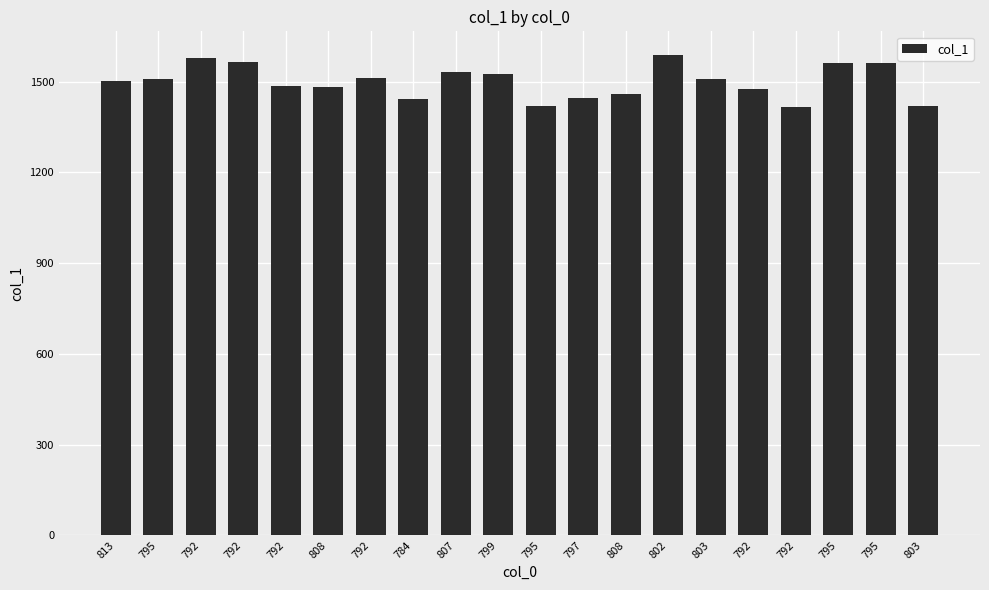

The value at 792 is 1416.5. True or false?

True